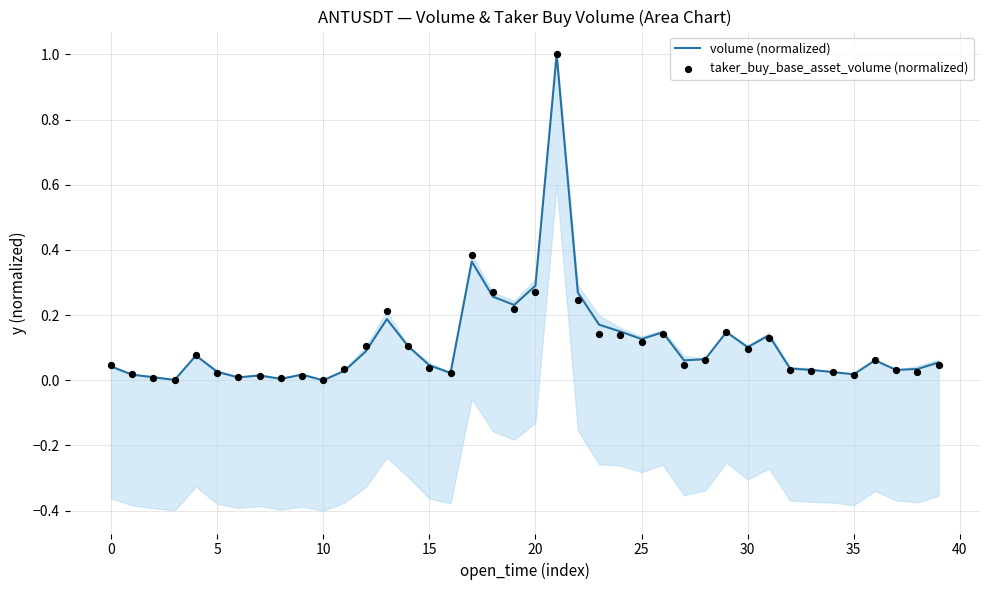

What is the total value across all series at 22?

0.5